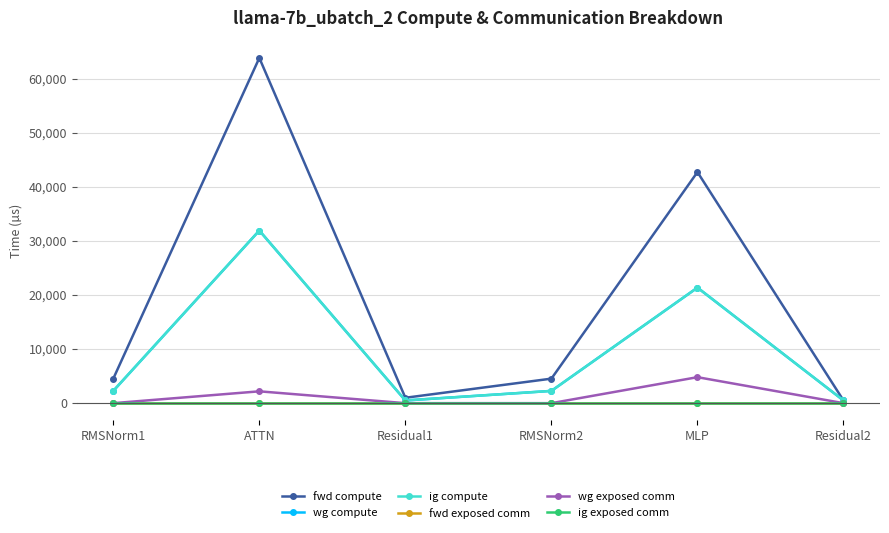

Rank the series by their maximum value, from highest to lowest.

fwd compute, wg compute, ig compute, wg exposed comm, fwd exposed comm, ig exposed comm